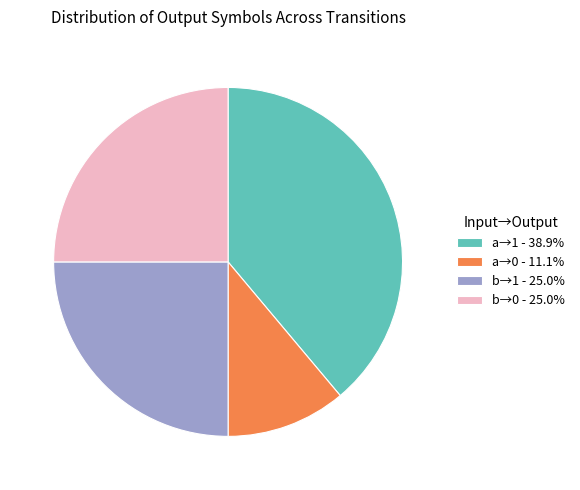

Is the sum of a→1 - 38.9% and b→0 - 25.0% greater than half?

Yes